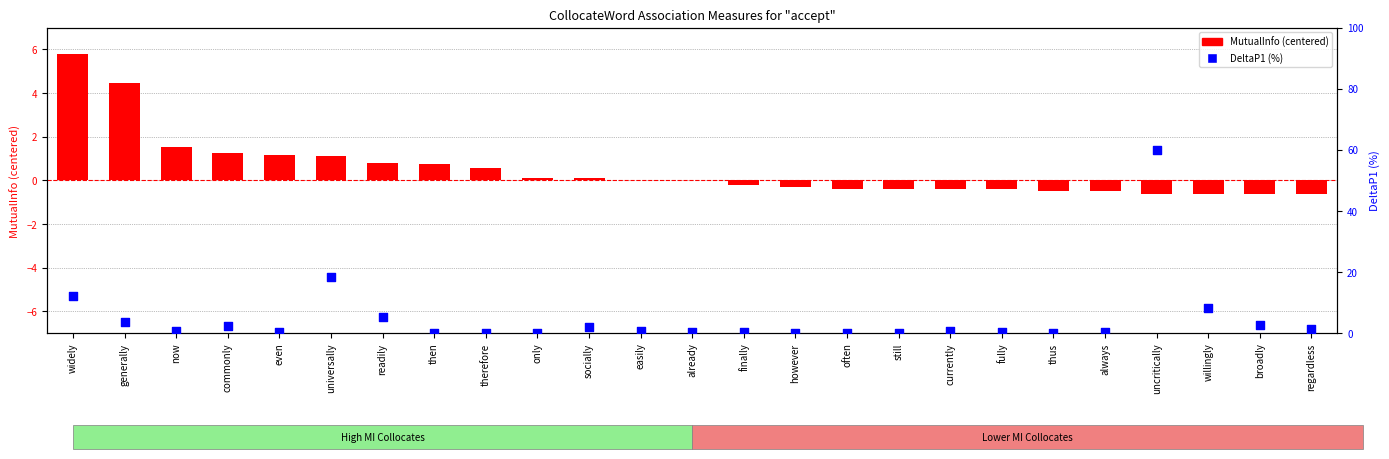

Which series has the largest total across all categories?

DeltaP1 (%)